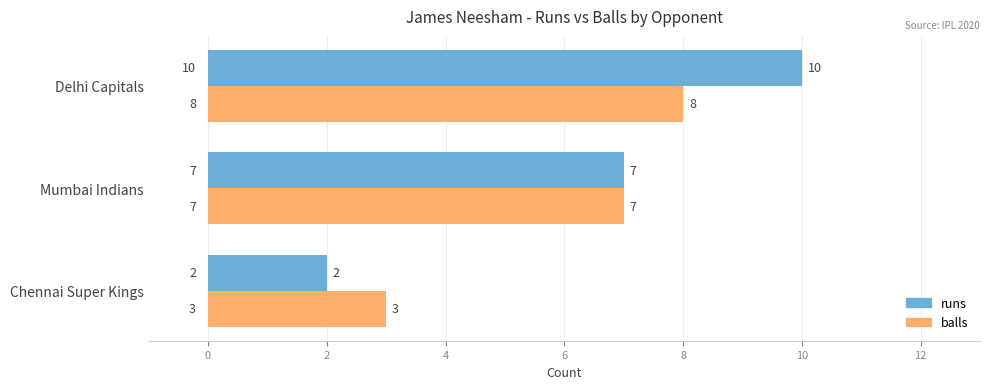

At how many categories does at least one series exceed 8?

1